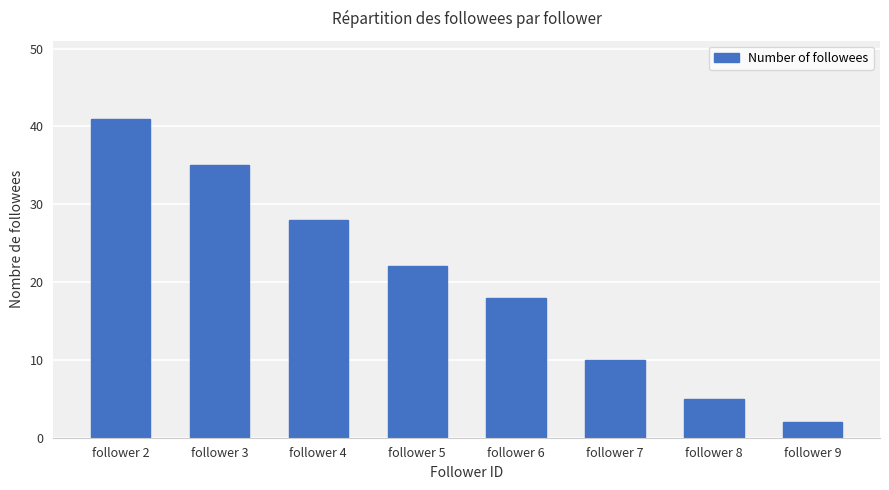

True or false: the data shows 8 at follower 8.

False